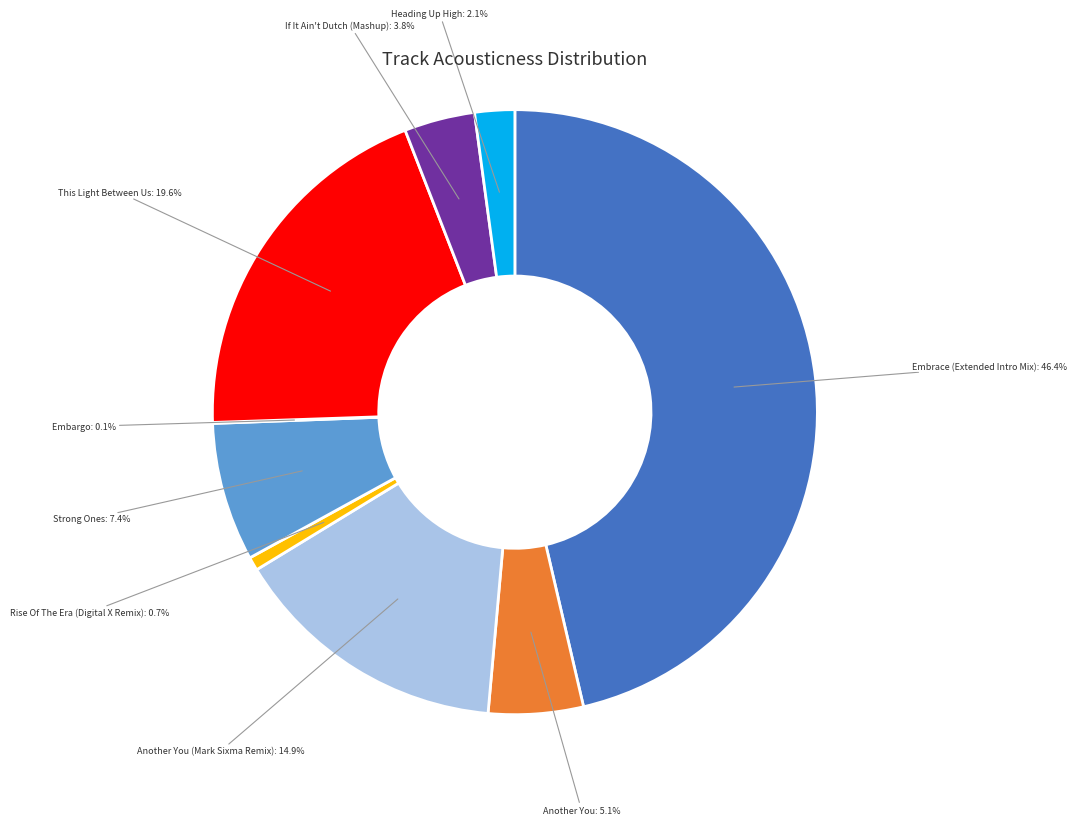

Does Another You (Mark Sixma Remix) account for over 50% of the chart?

No